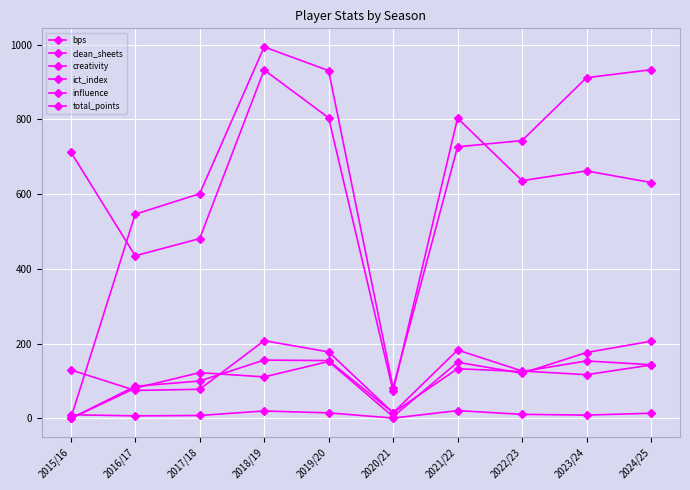

How many lines are shown in the chart?

6